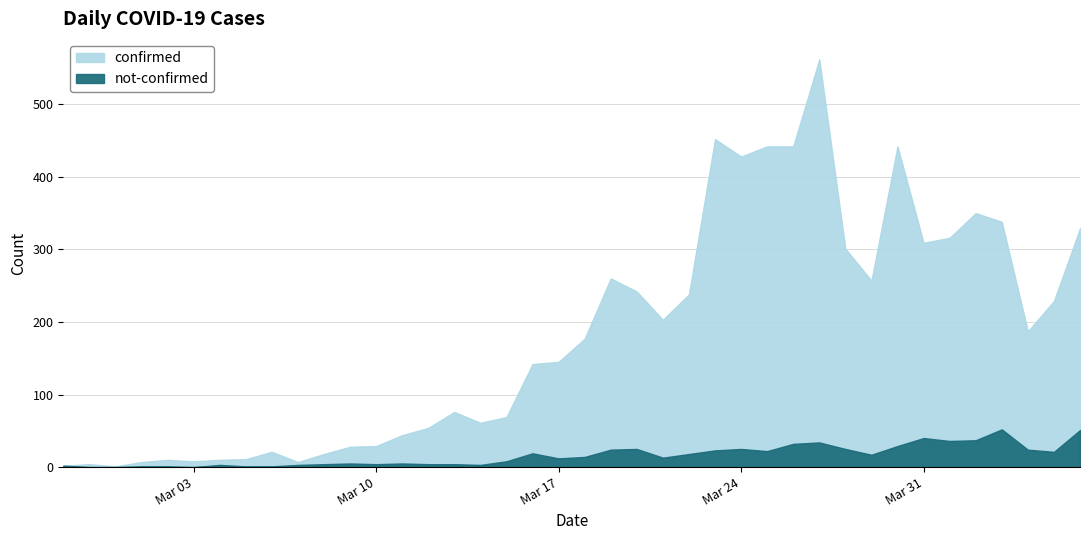

True or false: confirmed and not-confirmed cross at least once.

False